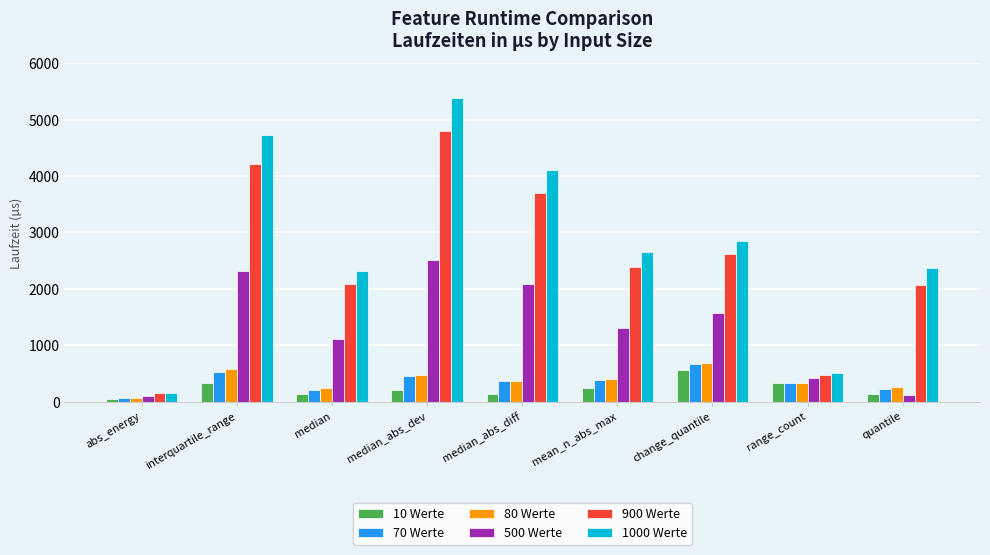

Which label corresponds to the smallest value in the chart?

abs_energy